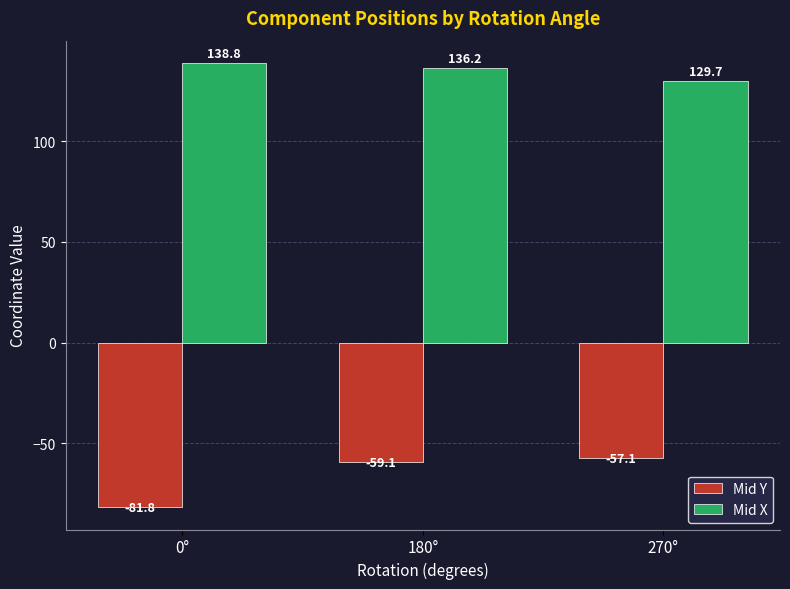

Which series has the largest range (max minus min)?

Mid Y